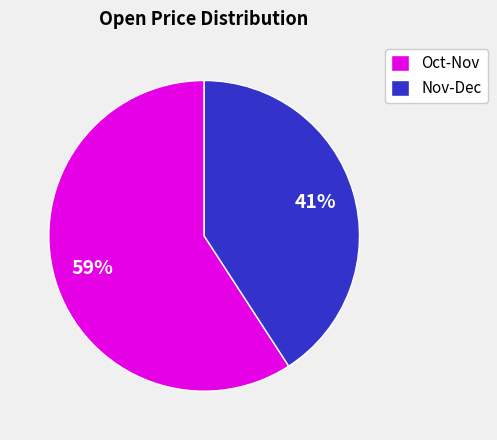

Is Oct-Nov the majority of the pie?

Yes